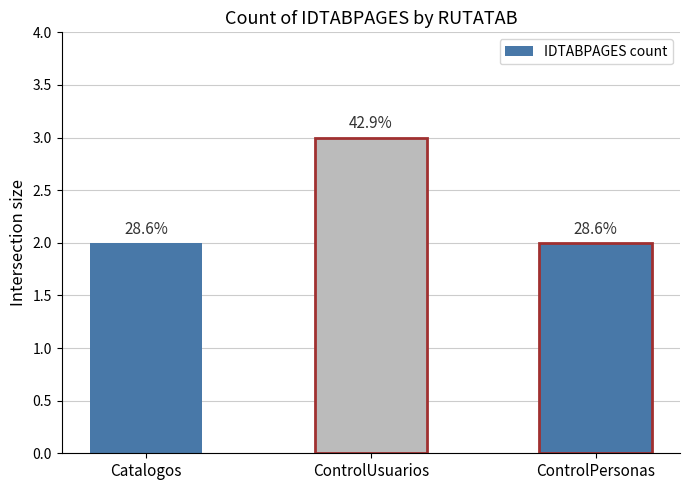

How many bars are there in total?

3